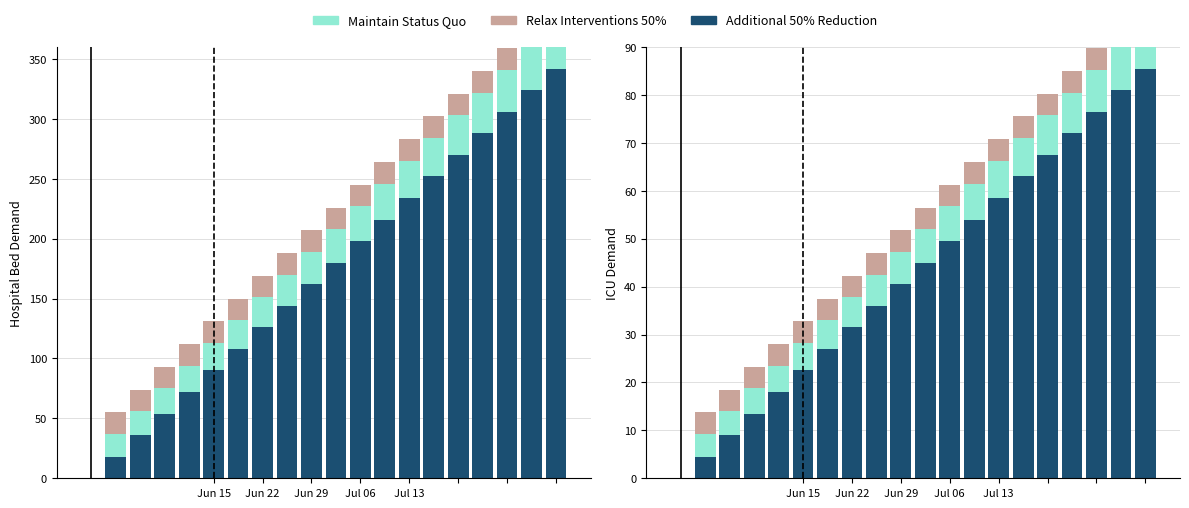

Which series has the largest range (max minus min)?

Additional 50% Reduction